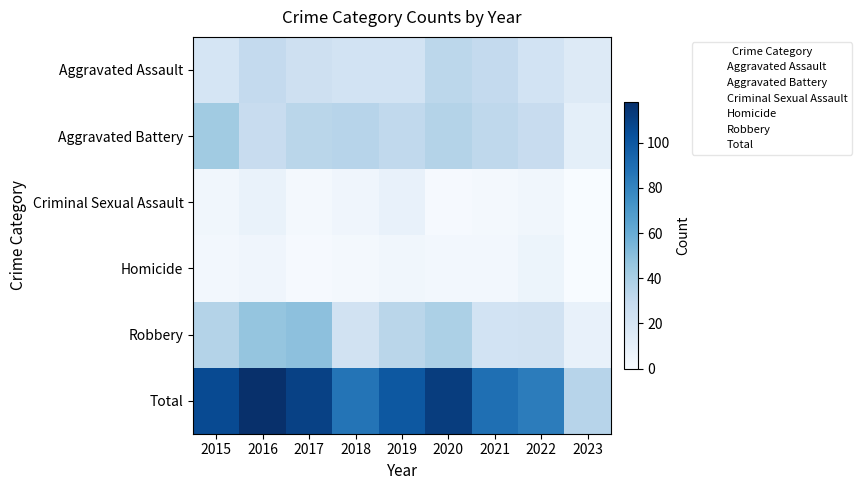

Which has a higher value, 2023 or 2019?

2019